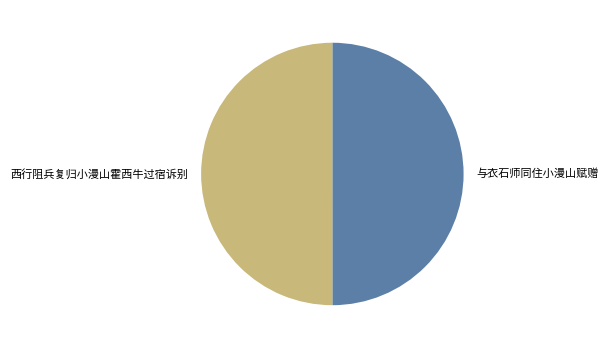

Count the number of slices in the pie.

2